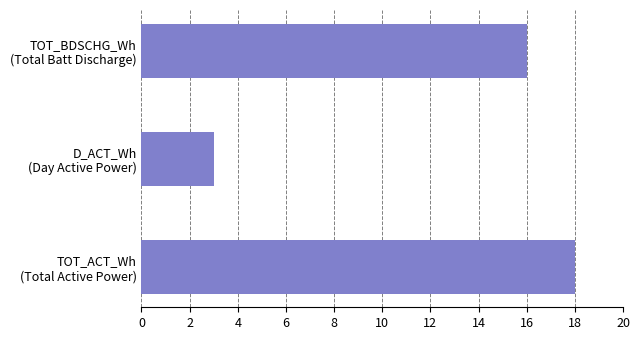

What is the difference between the maximum and minimum values?

15